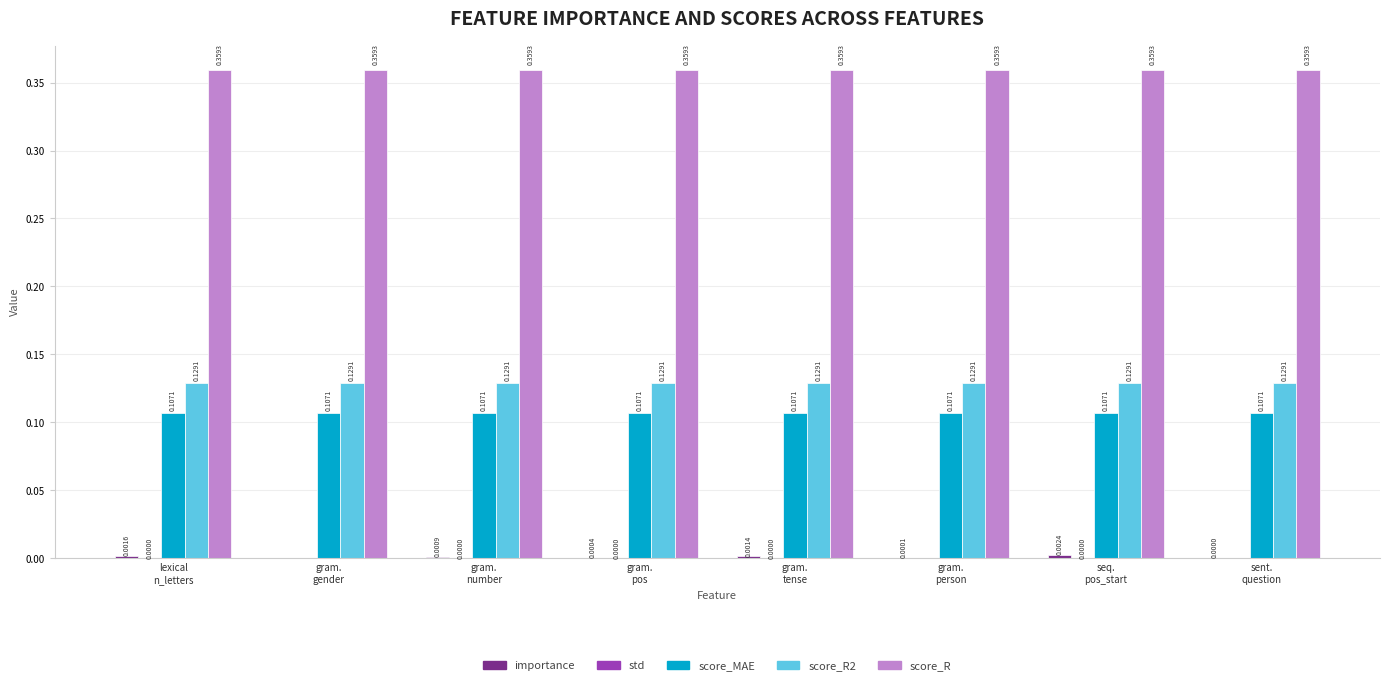

Which series has the largest total across all categories?

score_R